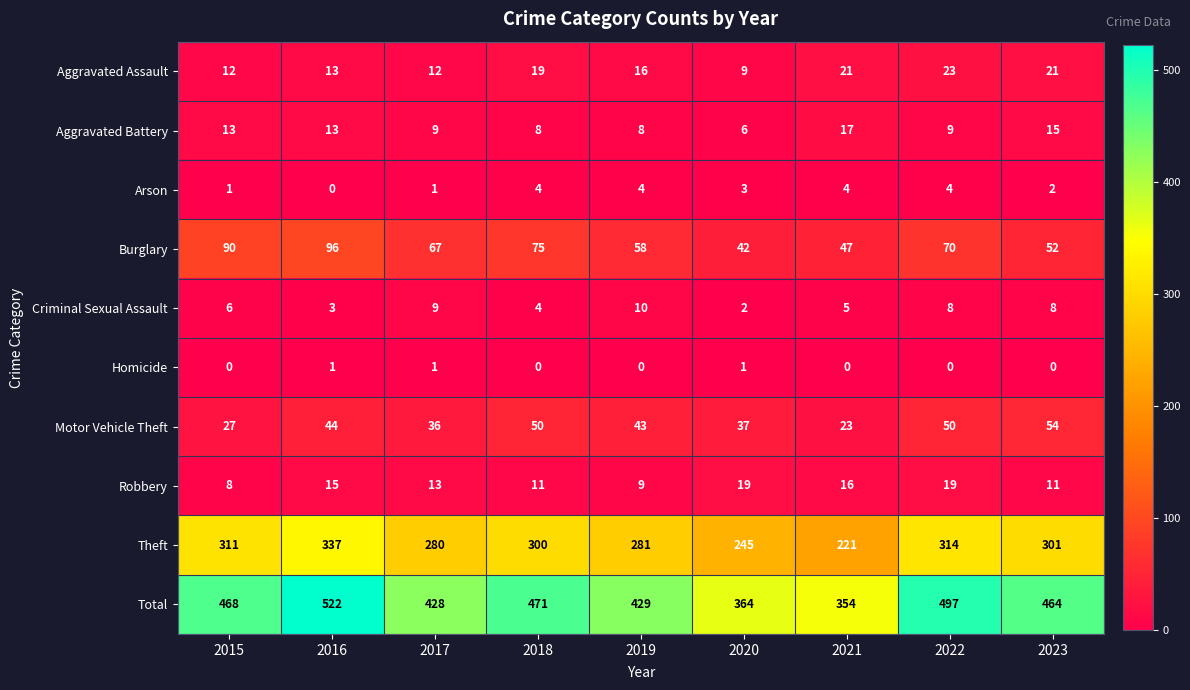

What is the sum of all Robbery values?

121